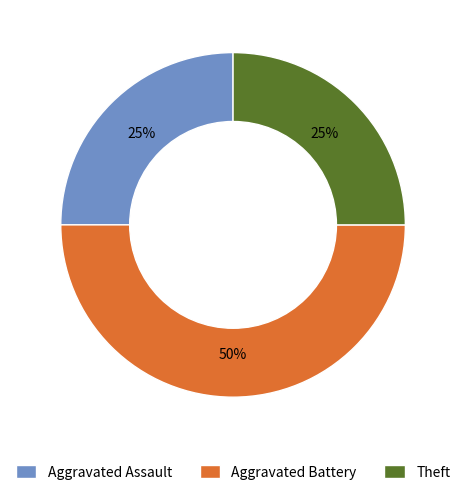

To the nearest percent, what percentage of the pie is Theft?

25%